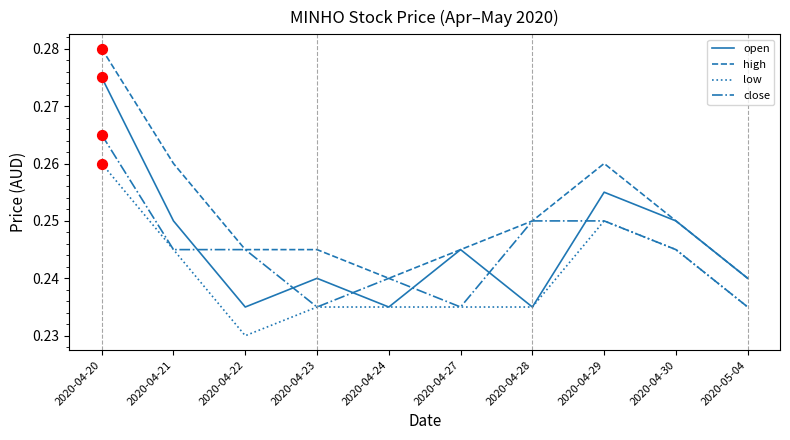

Which series has the largest total across all categories?

high